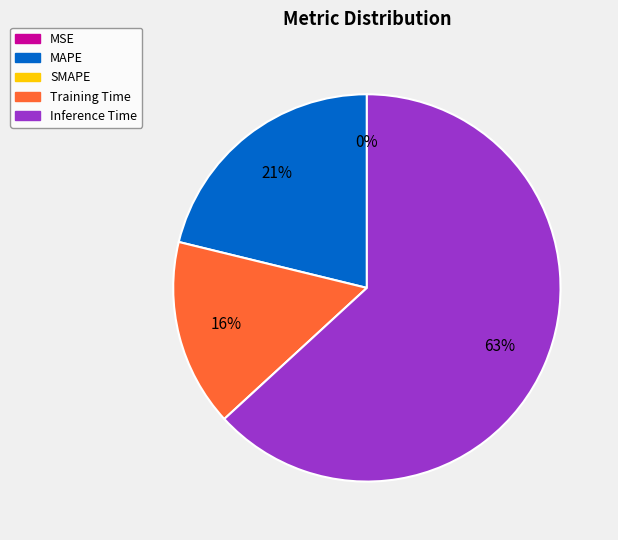

Is there any slice that represents more than half of the pie?

Yes